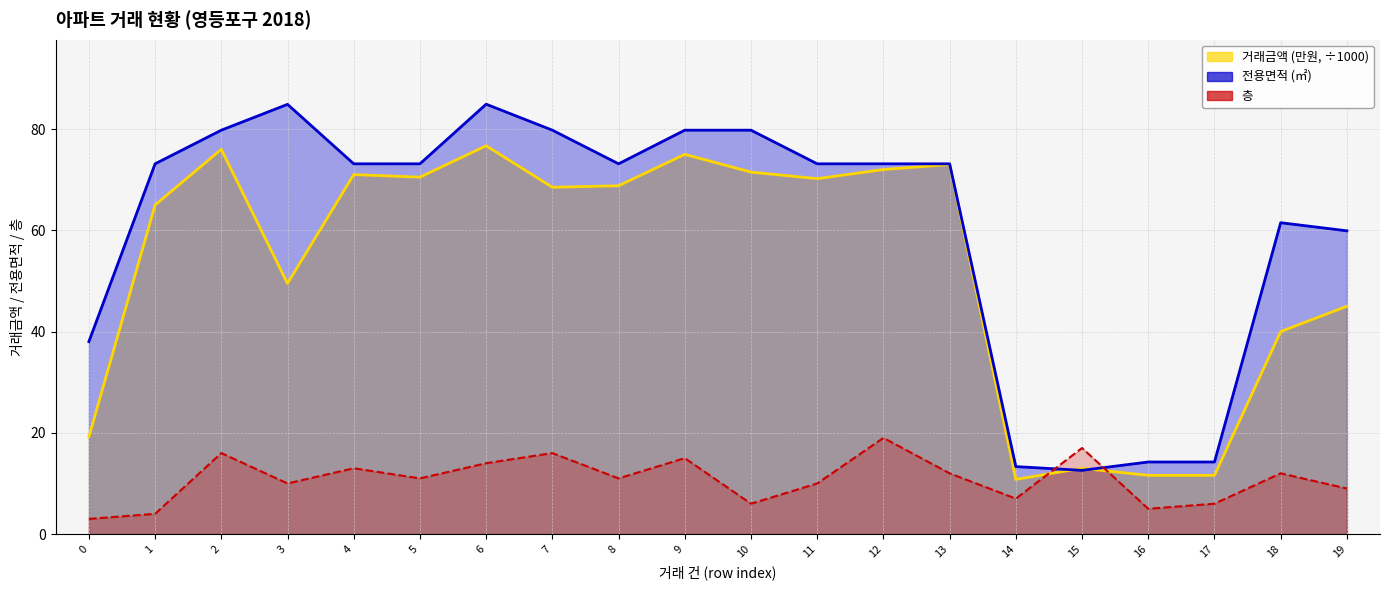

Where does the 전용면적 series first go above 73?

1